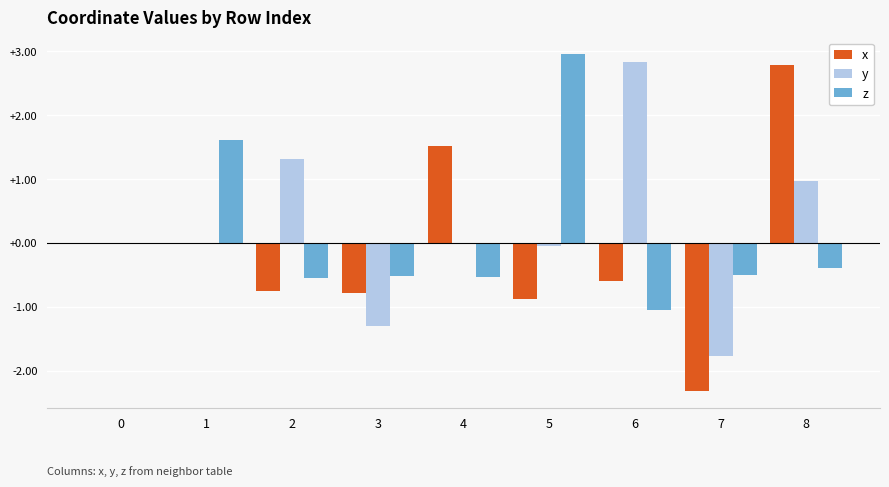

Which series changed the most between 0 and 2?

y